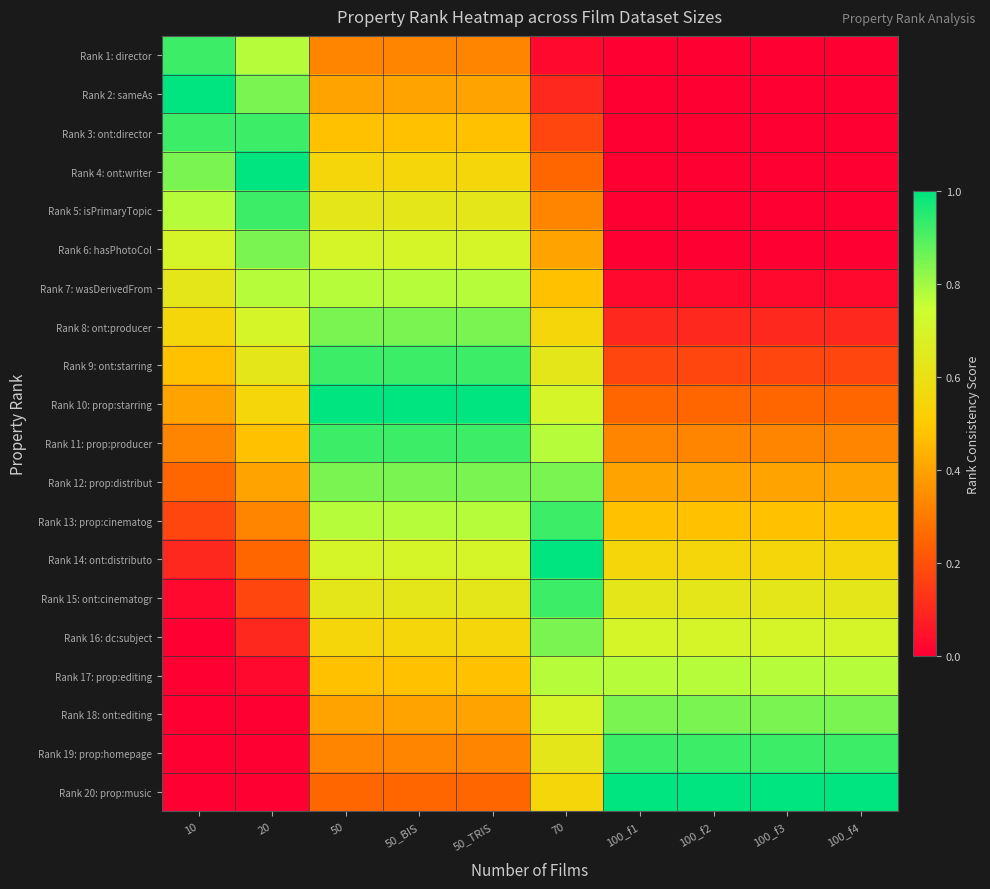

What is the total value across all series at 100_f4?

7.2